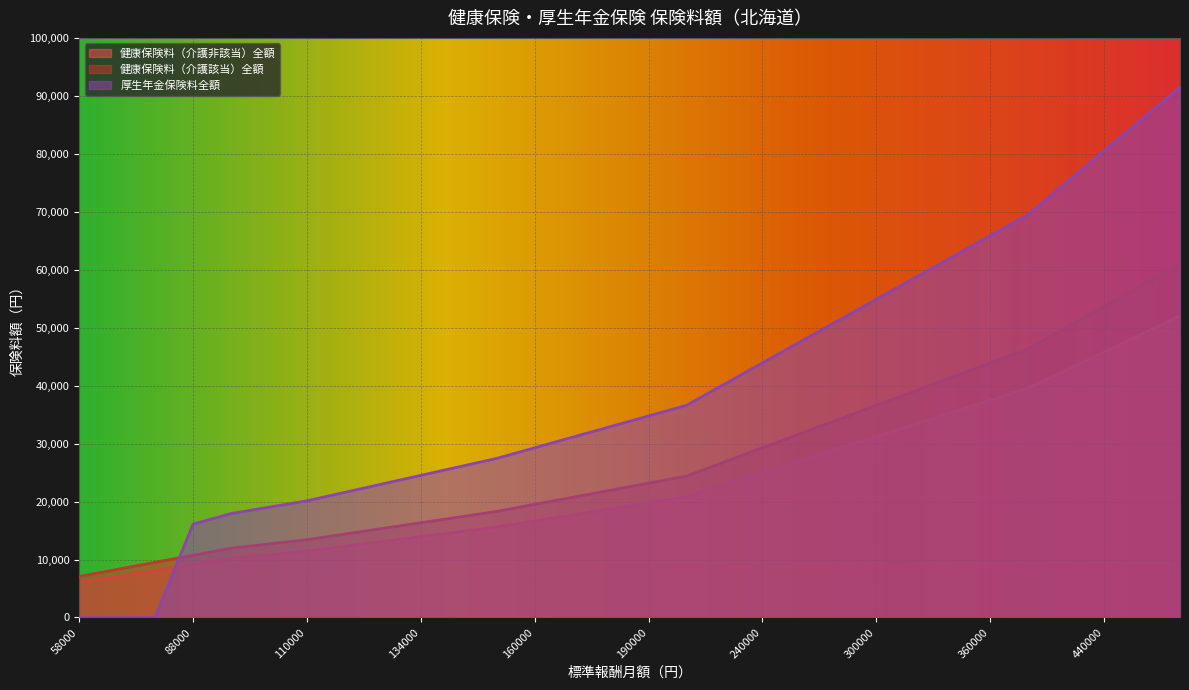

Does the chart display data point markers on the line(s)?

No